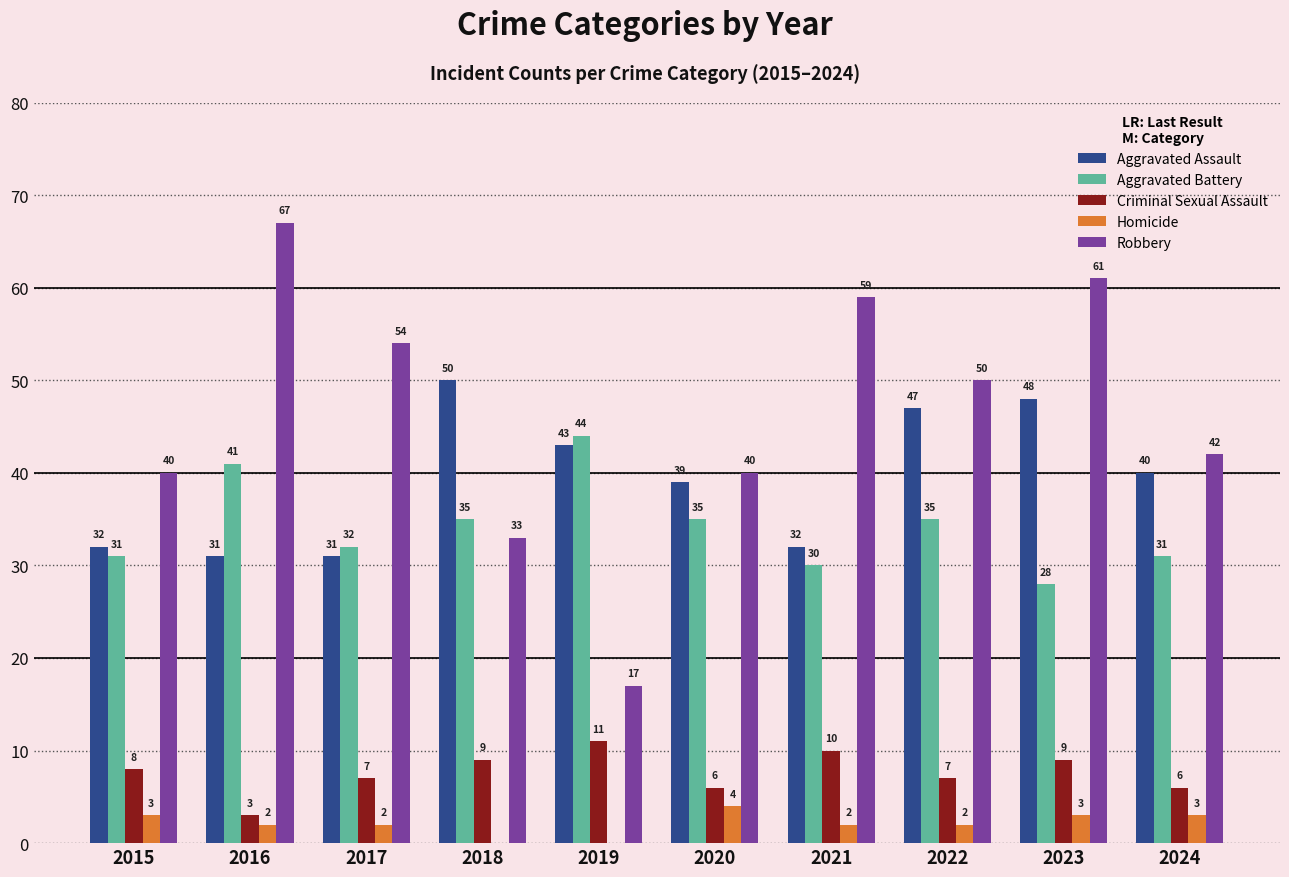

Are the bars grouped side by side (vs. stacked)?

Yes